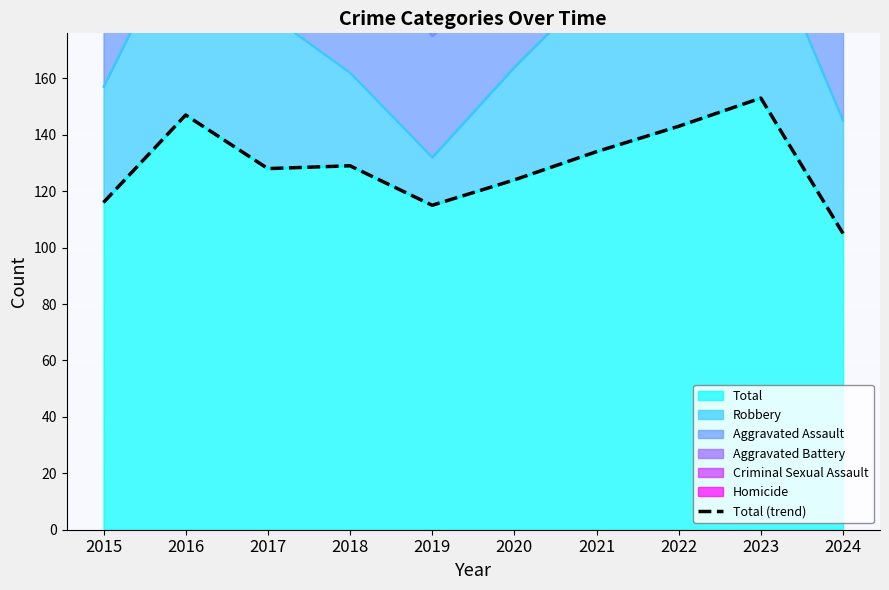

What is the greatest value displayed?

153